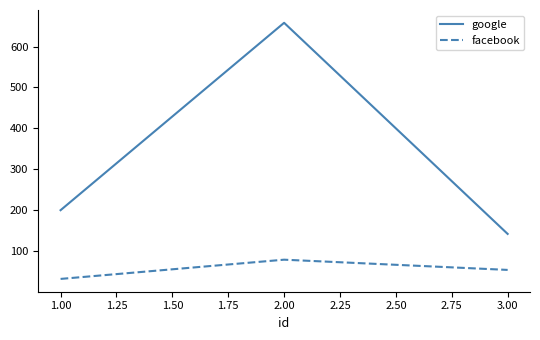

List the series in order of their peak value, lowest first.

facebook, google